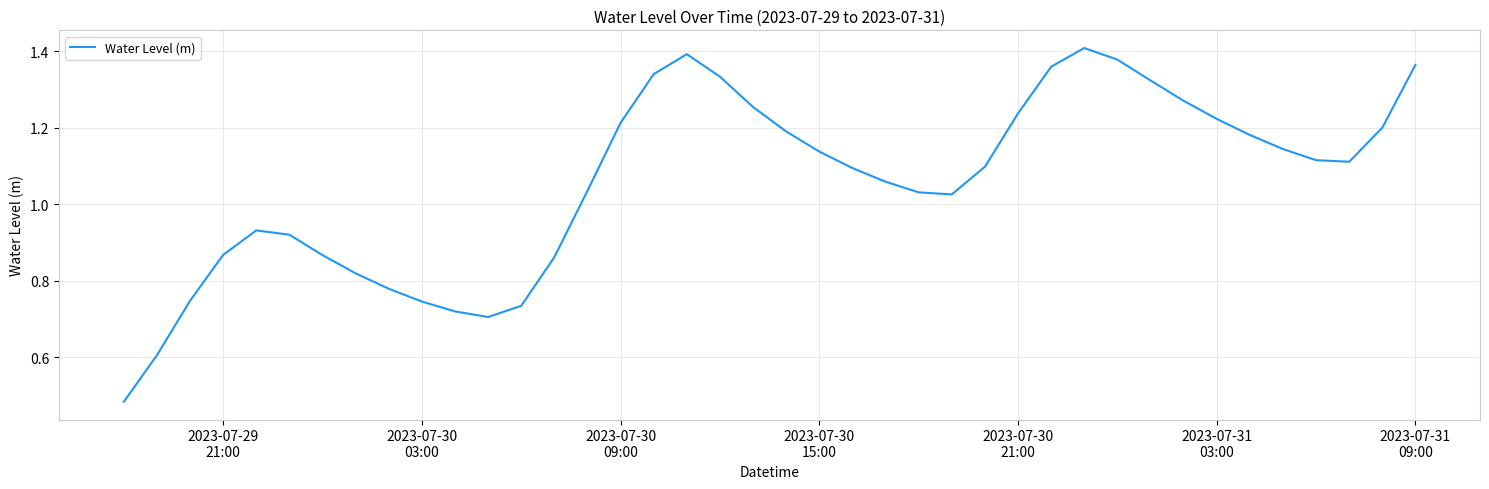

How many lines are shown in the chart?

1